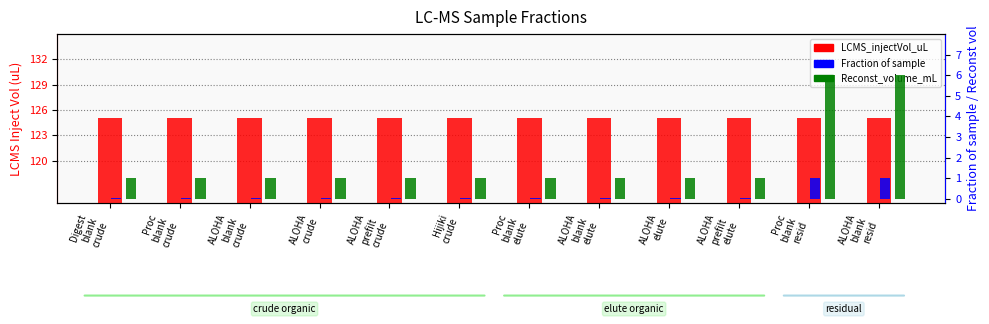

What is the value of the Reconst_volume_mL bar at the 1st from the left?

1.0